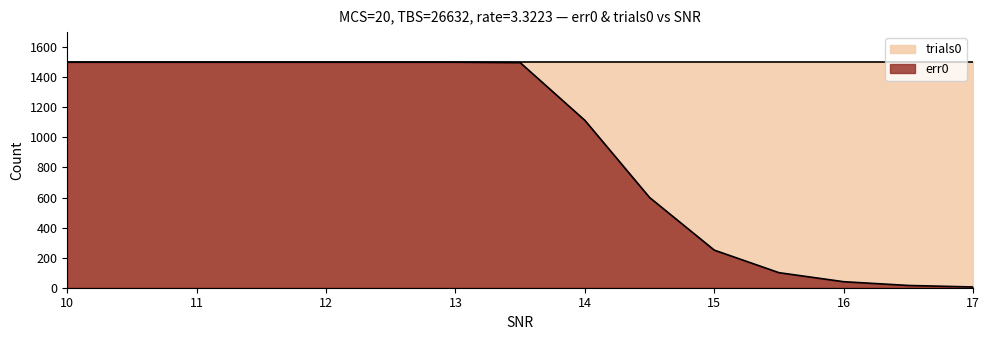

At which category does the chart reach its peak across all series?

10.0